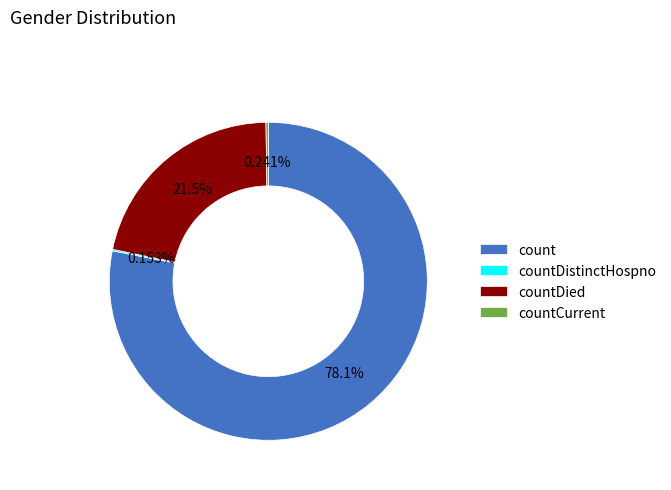

What is the ratio of the value at countDied to the value at count?

0.3